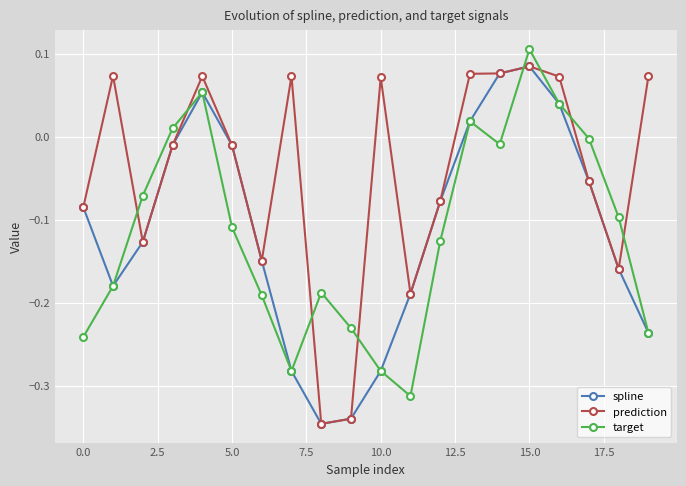

Which series ends up on top after the final intersection of target and prediction?

prediction